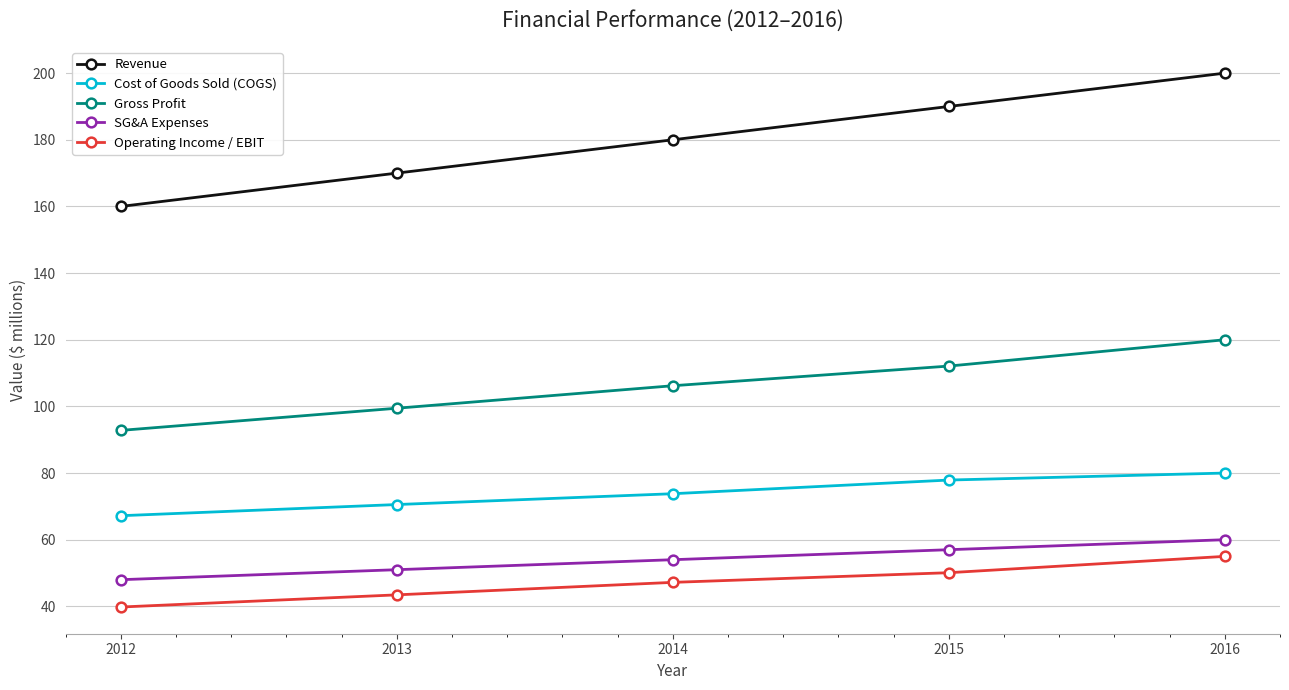

Read the SG&A Expenses value at 2013.

51.0